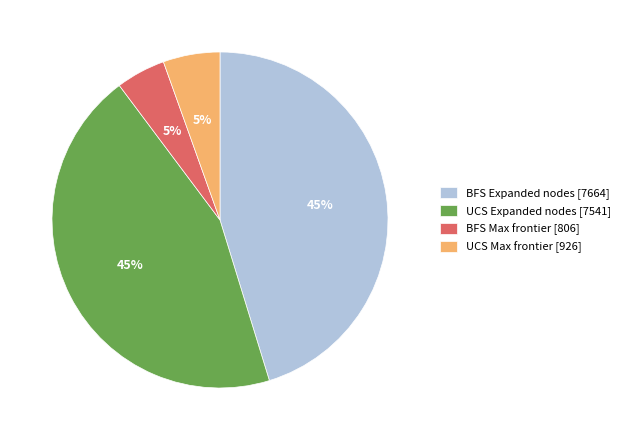

Does any single category account for the majority?

No